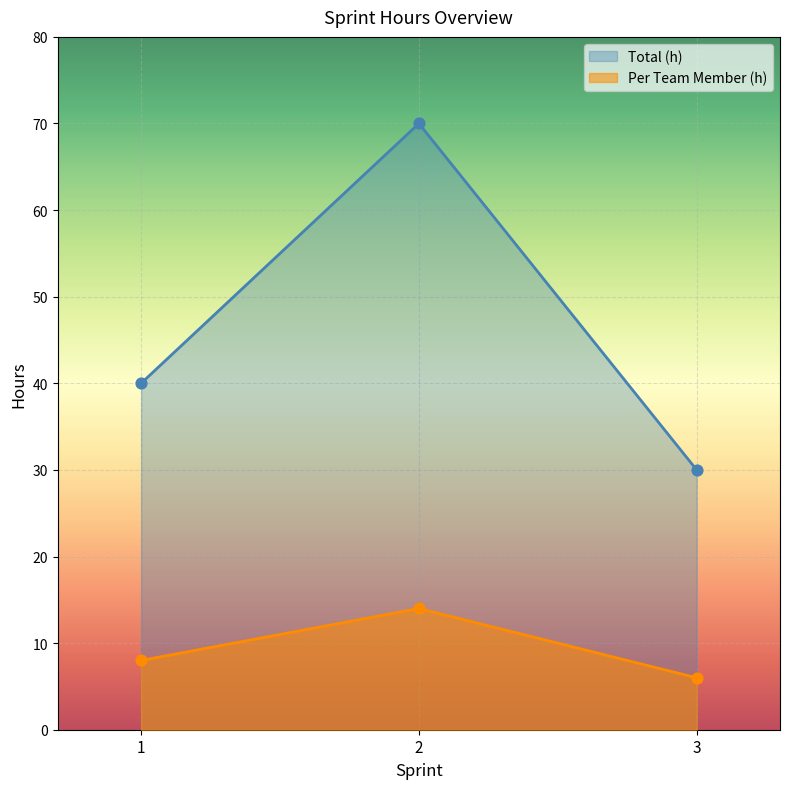

Which series reaches the maximum Y coordinate?

Per Team Member (h)